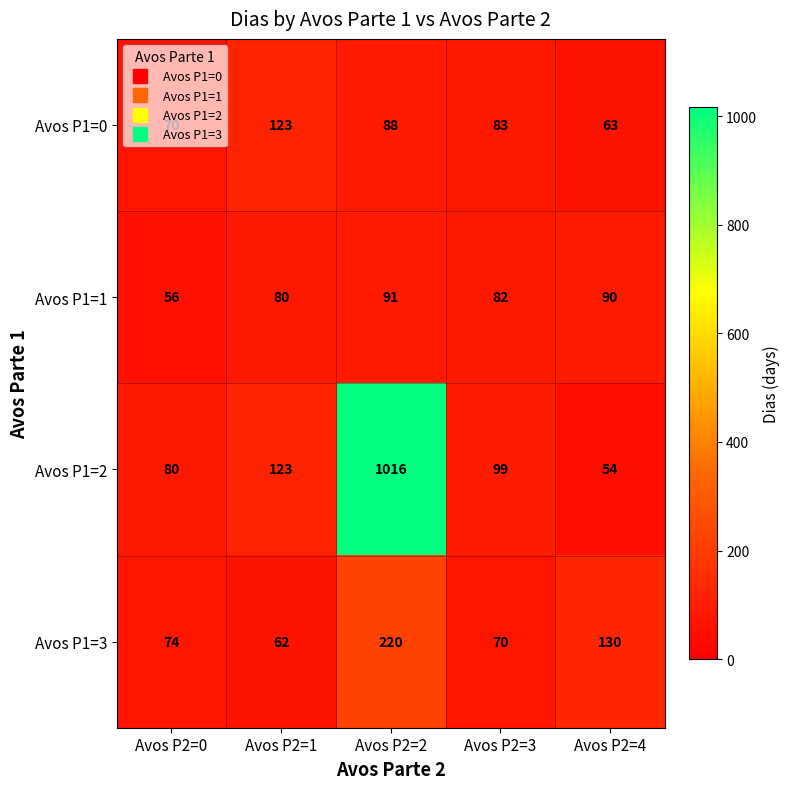

True or false: Avos P1=3 has a value of 37 at Avos P2=3.

False